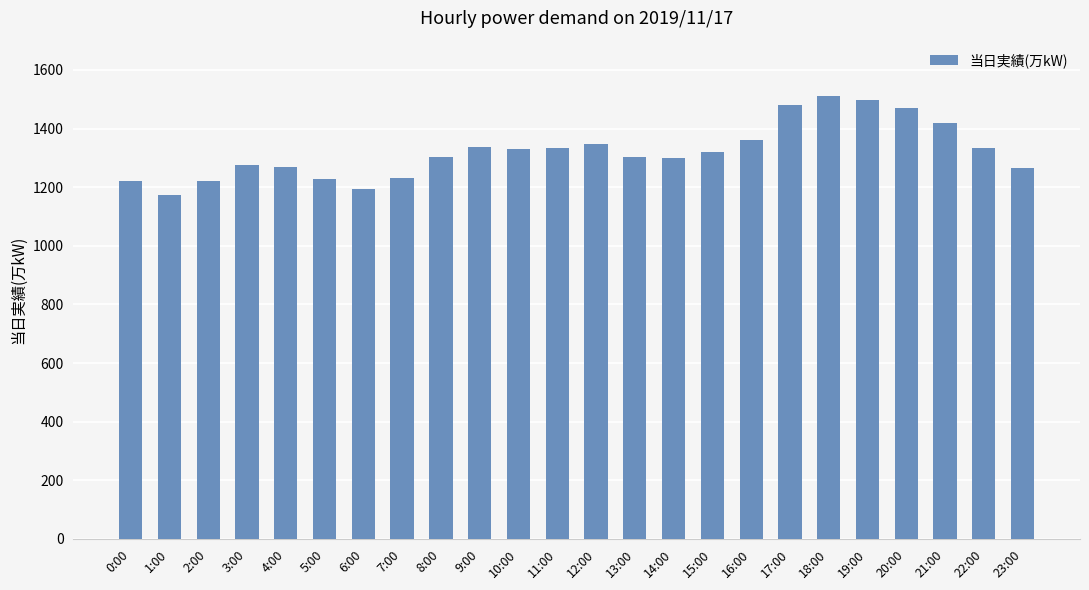

What is the difference between the second highest and minimum values?

323